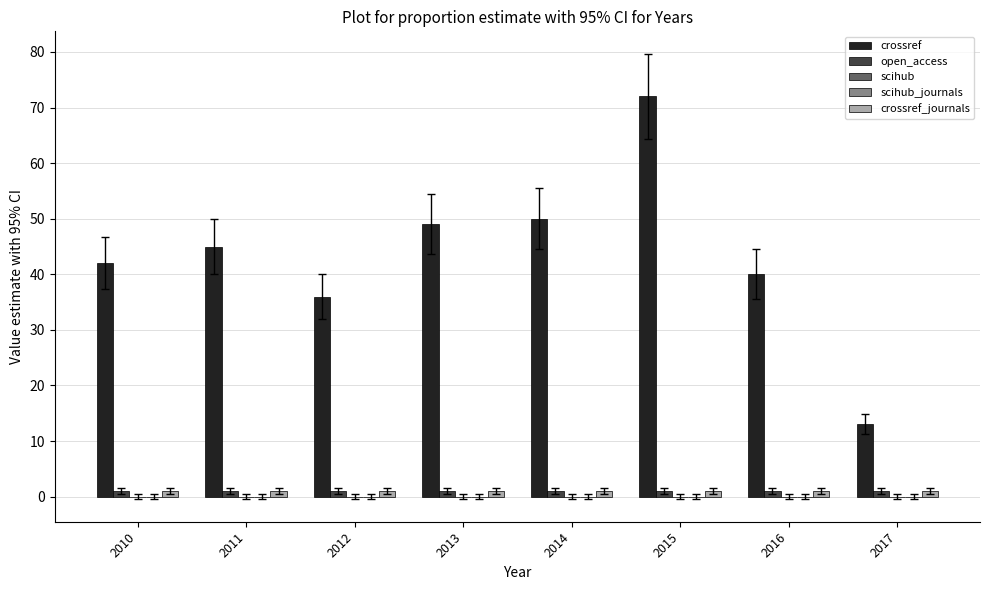

The value of scihub at 2013 is 0. True or false?

True